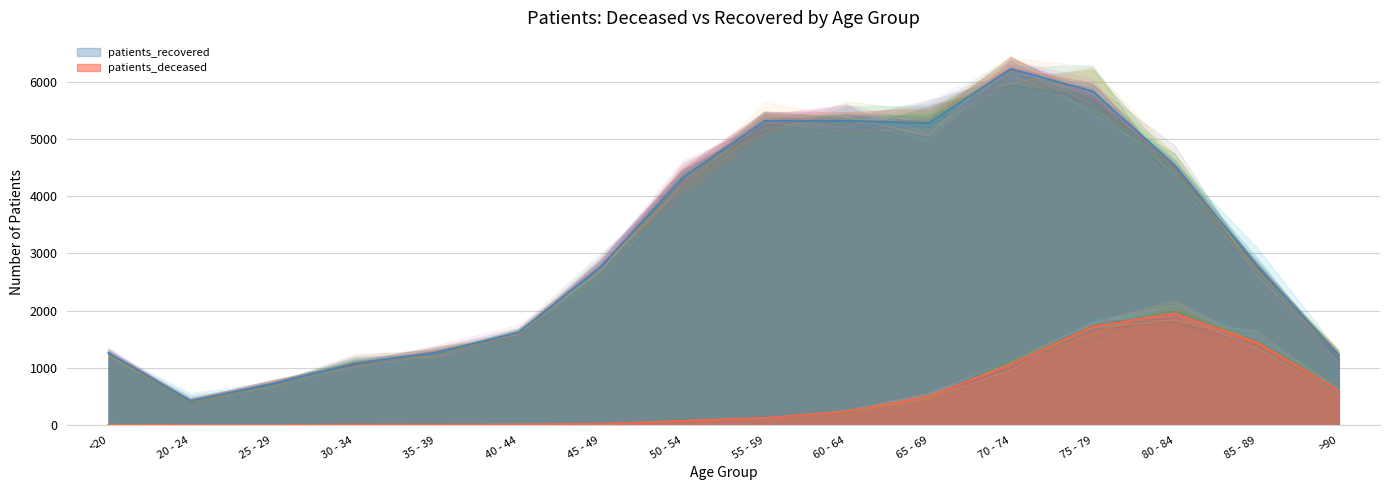

What is the label of the 7th point from the right?

60 - 64